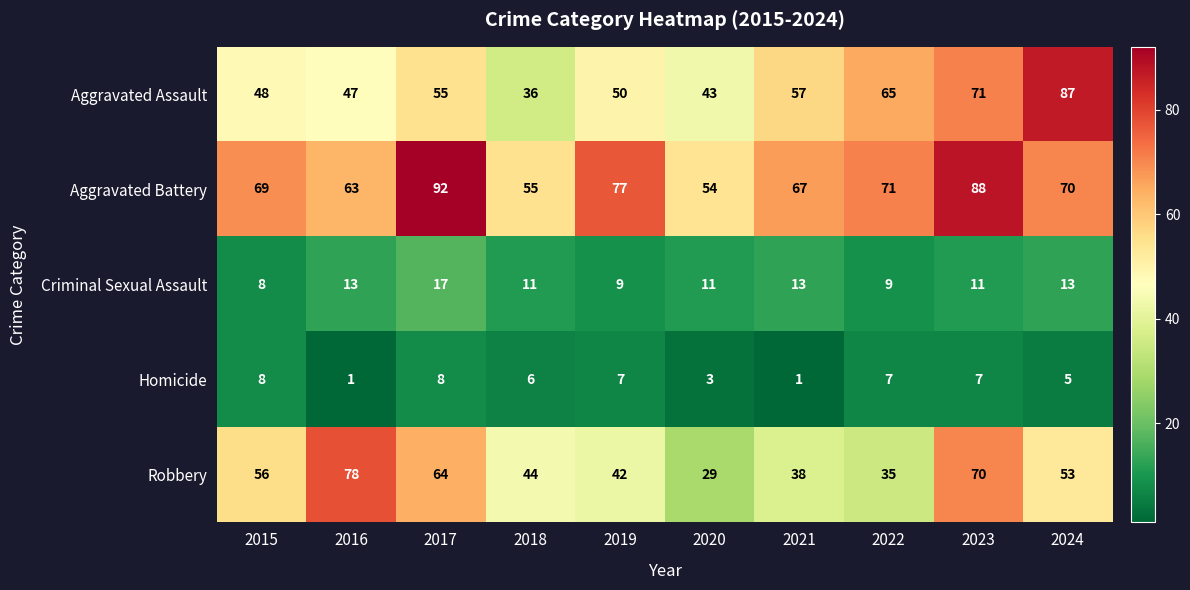

Is it true that Aggravated Battery equals 28 at 2017?

False